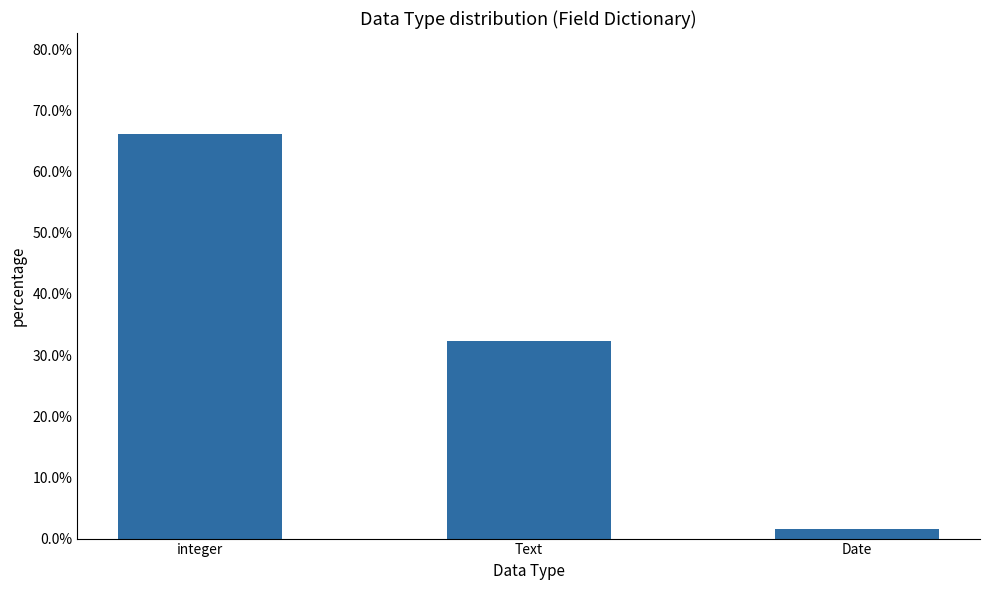

Are the bars grouped side by side (vs. stacked)?

No